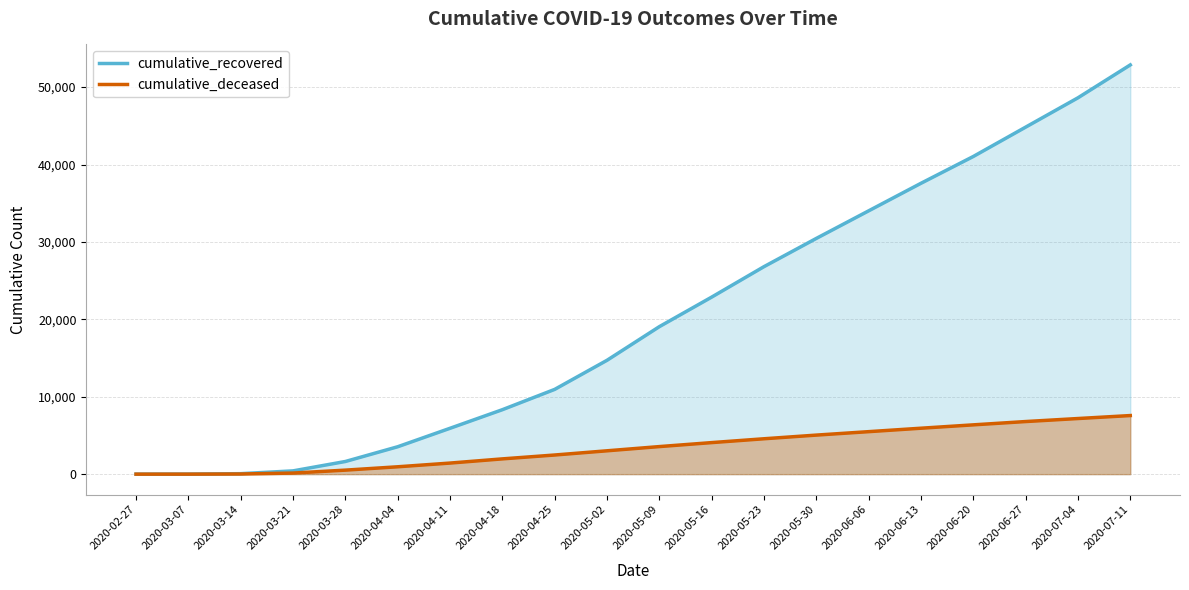

What is the difference between the highest and lowest values at 2020-04-04?

2588